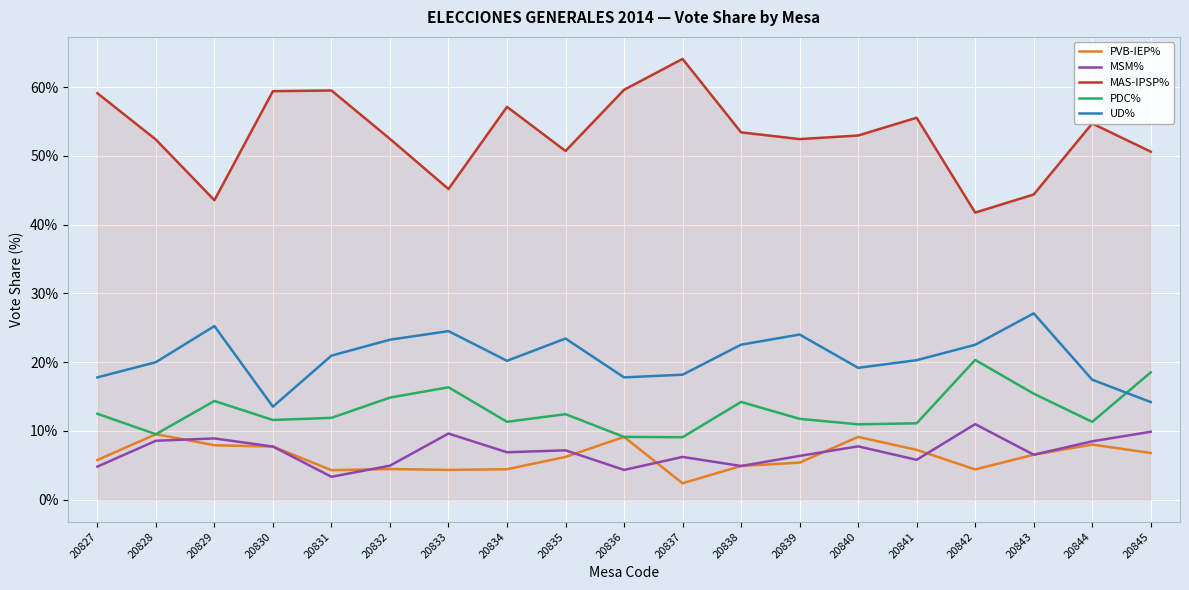

What is the total value across all series at 20828?

100.0